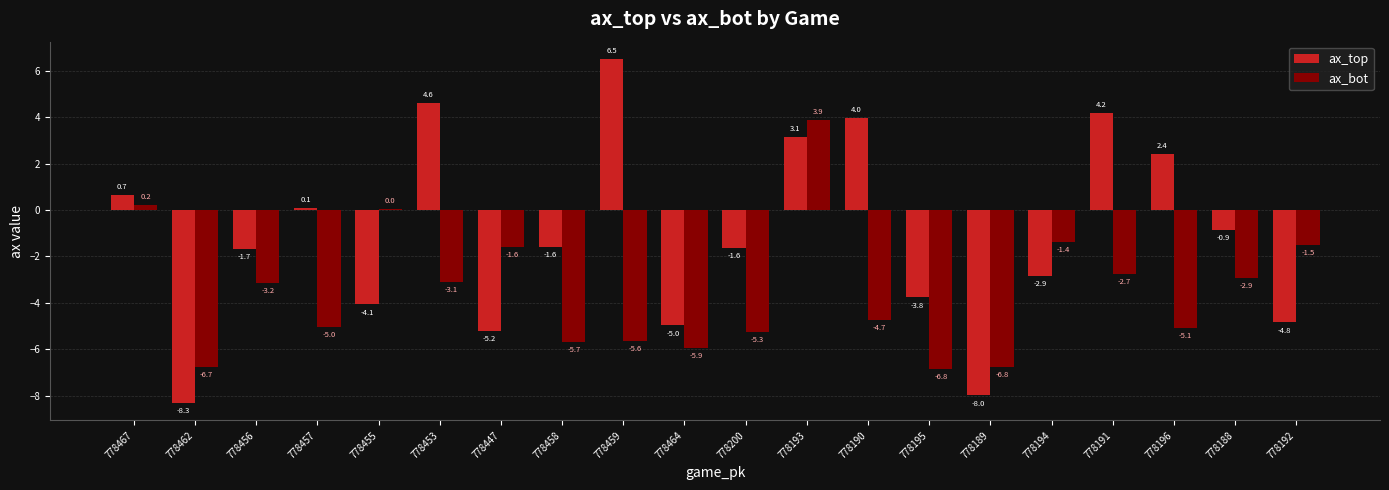

At which category does the chart reach its peak across all series?

778459